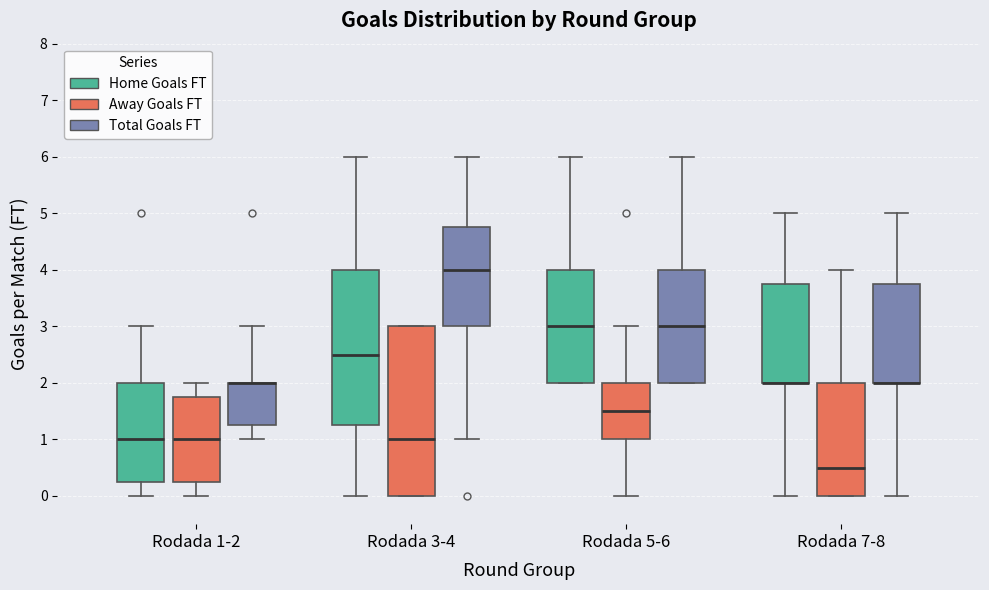

Which box is the tallest, from its lower edge to its upper edge?

Rodada 3-4 (Away Goals FT)